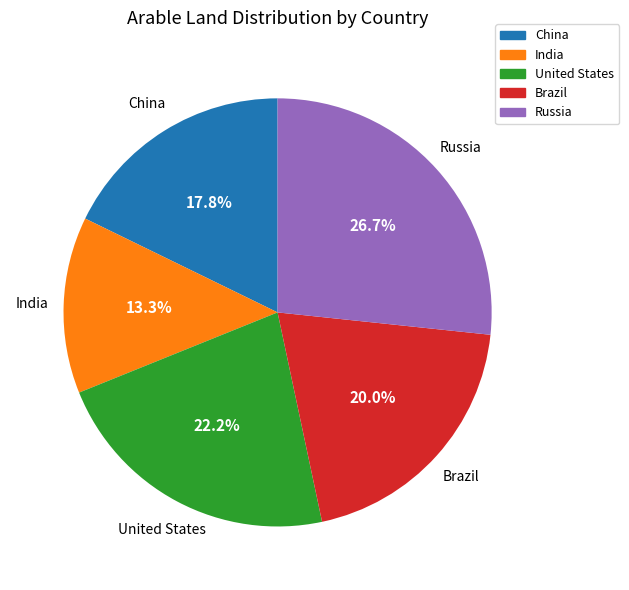

Approximately how many times larger is the value at Russia compared to China?

1.5